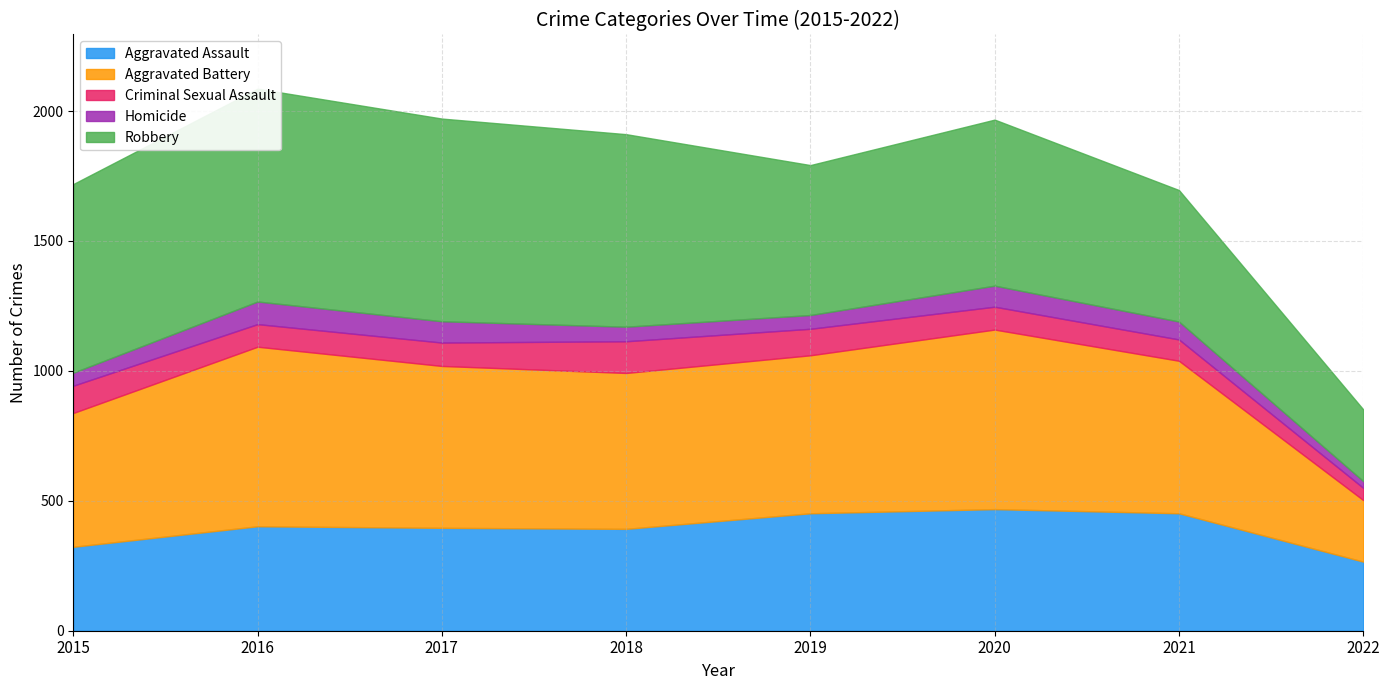

The value of Robbery at 2021 is 506. True or false?

True